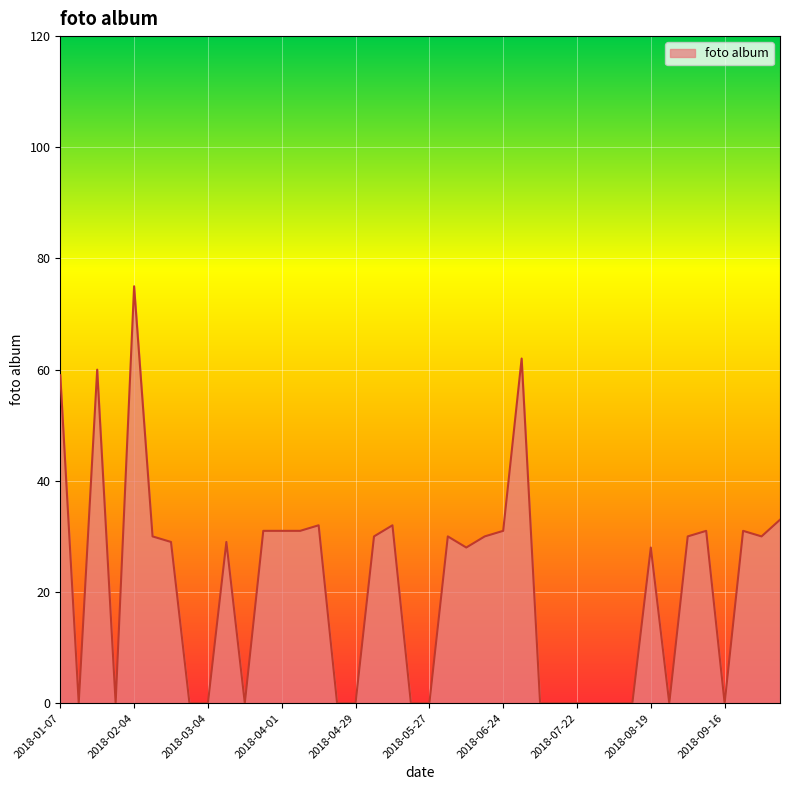

How many lines are shown in the chart?

1